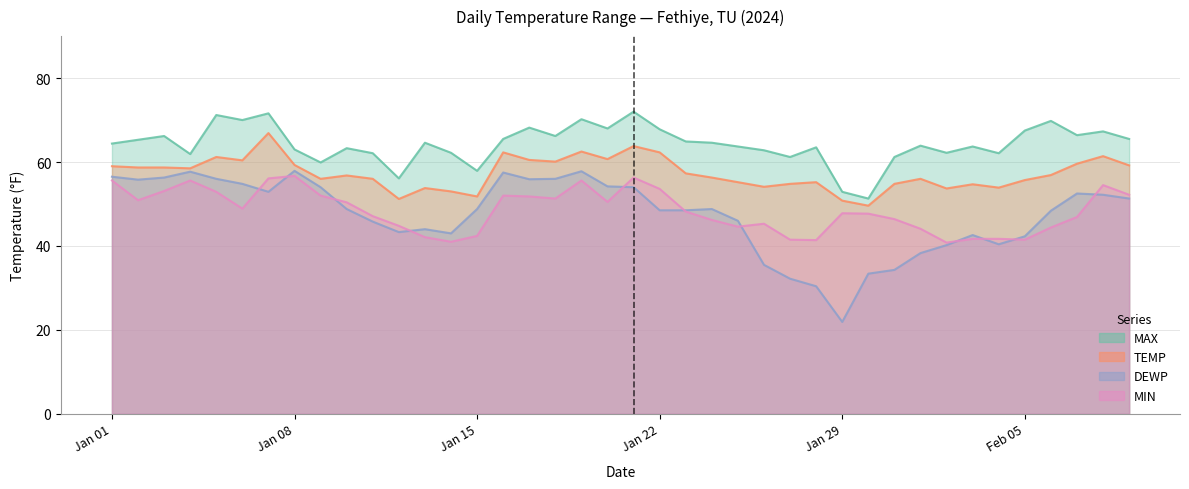

What is the maximum value shown in the chart?

72.0